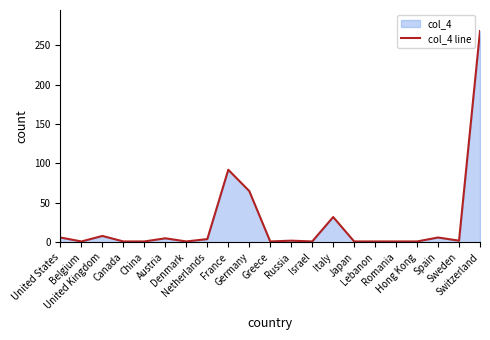

What is the greatest value displayed?

268